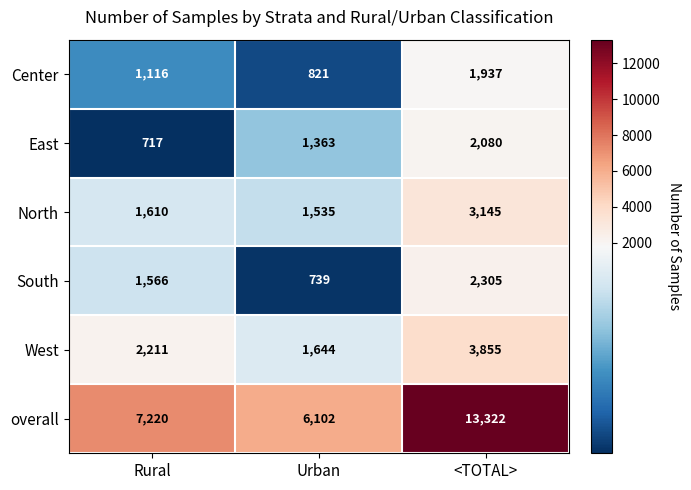

How many distinct data groups are displayed?

6